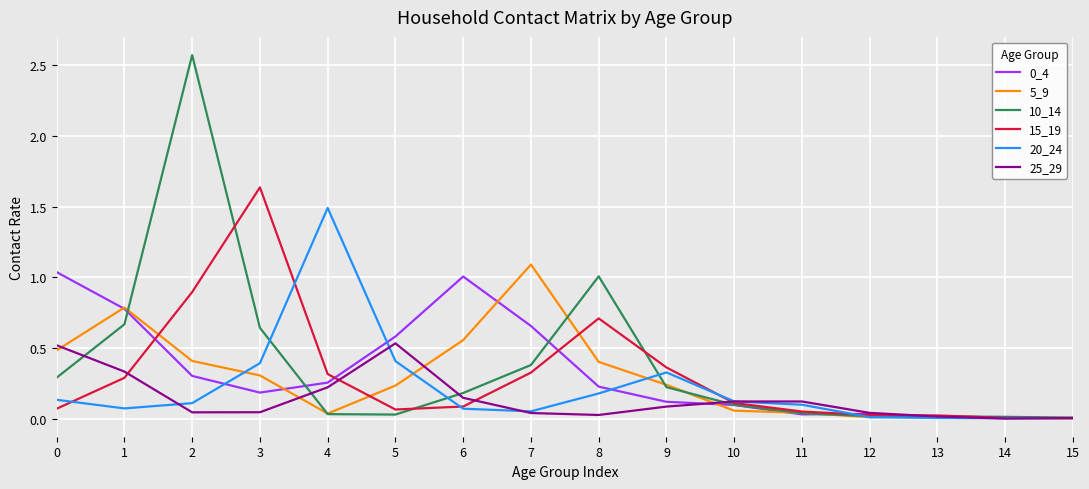

Is it true that 0_4 equals 0.7 at 7?

True